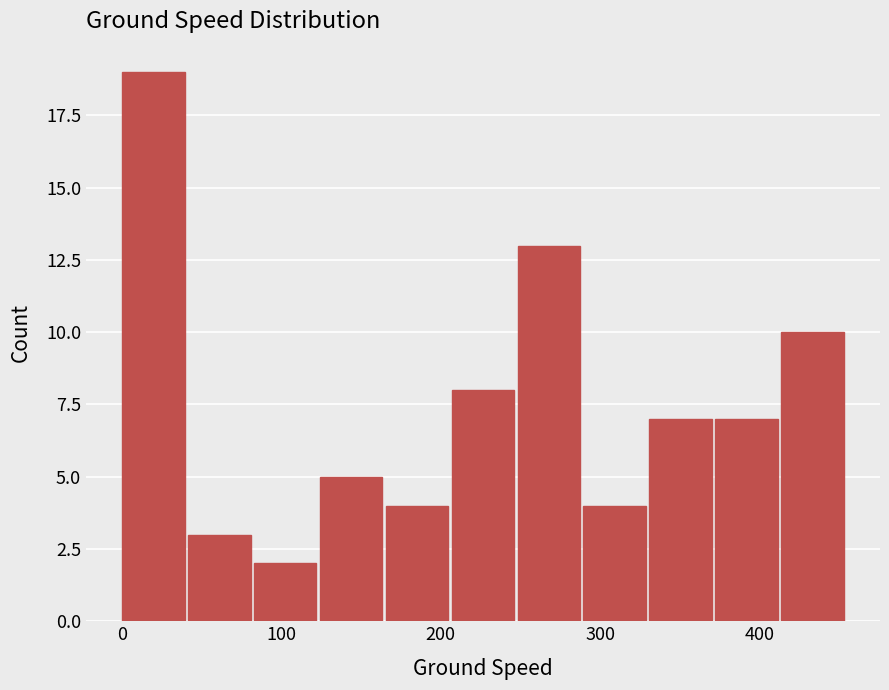

Reading left to right, transcribe this chart: for each bar, give the range it covers on the x-axis and its height. Neither the bar edges nor the heights are printed on the chart, so give them approximately, as read against the axes.

0 to 40: 19
40 to 80: 3
80 to 120: 2
120 to 170: 5
170 to 210: 4
210 to 250: 8
250 to 290: 13
290 to 330: 4
330 to 370: 7
370 to 410: 7
410 to 460: 10